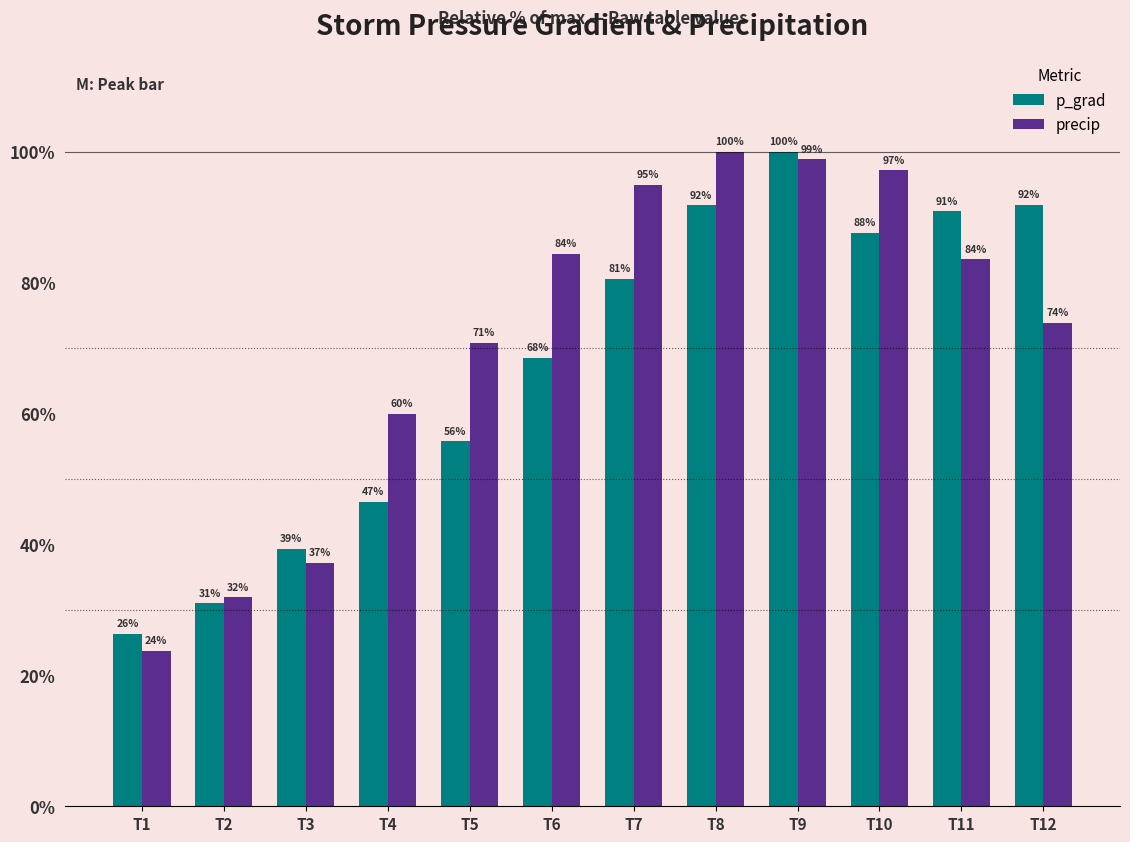

Rank the series at T6 from highest to lowest value.

precip, p_grad